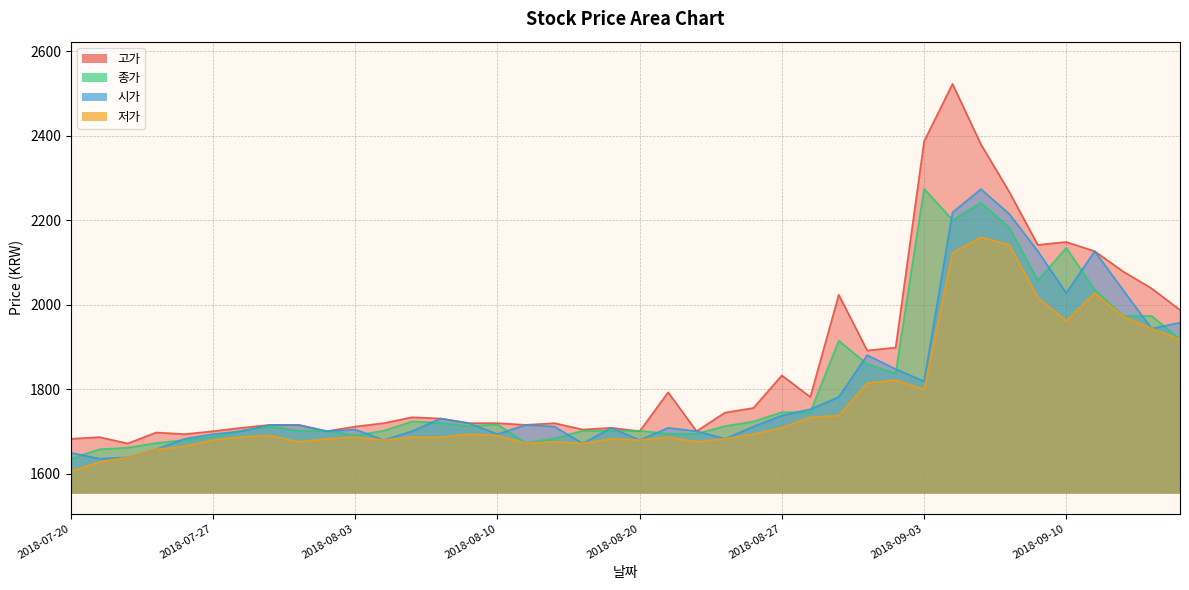

Reading left to right, transcribe all the data shown in this chart.

고가: 1683	1687	1672	1698	1694	1701	1709	1716	1716	1701	1712	1720	1734	1731	1720	1720	1716	1720	1705	1709	1701	1793	1701	1745	1756	1833	1782	2024	1892	1899	2387	2523	2380	2267	2142	2149	2127	2079	2039	1988
종가: 1636	1658	1662	1673	1680	1688	1702	1713	1702	1702	1691	1702	1724	1721	1713	1717	1673	1684	1702	1702	1702	1695	1695	1713	1724	1746	1746	1915	1860	1838	2275	2201	2242	2183	2058	2135	2036	1974	1974	1919
시가: 1650	1636	1639	1658	1683	1694	1701	1716	1716	1701	1705	1680	1701	1731	1720	1694	1716	1712	1672	1709	1680	1709	1701	1683	1712	1738	1753	1782	1881	1848	1819	2219	2274	2215	2127	2028	2127	2035	1944	1958
저가: 1606	1628	1639	1658	1665	1680	1687	1691	1676	1683	1687	1680	1687	1687	1694	1691	1672	1676	1672	1683	1680	1687	1676	1683	1694	1709	1734	1738	1815	1822	1800	2123	2160	2142	2017	1962	2028	1973	1944	1918